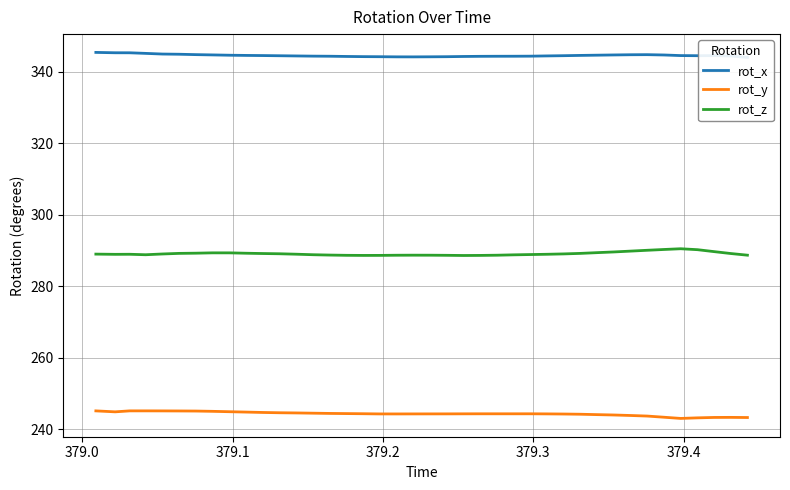

Which series has the widest spread of values?

rot_y